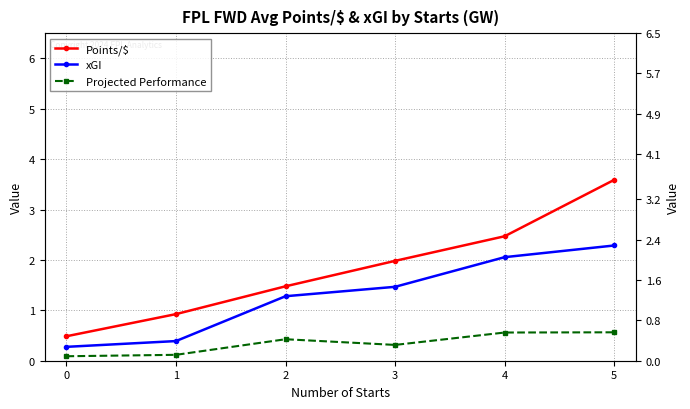

What is the total value across all series at 5?

6.4